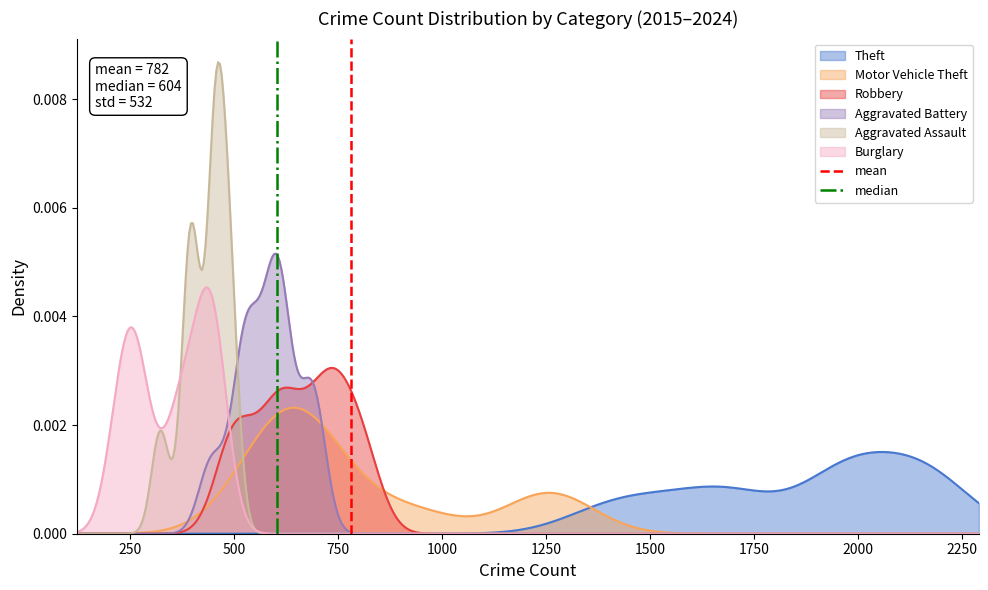

What is the difference between the maximum and minimum values in the median series?

1